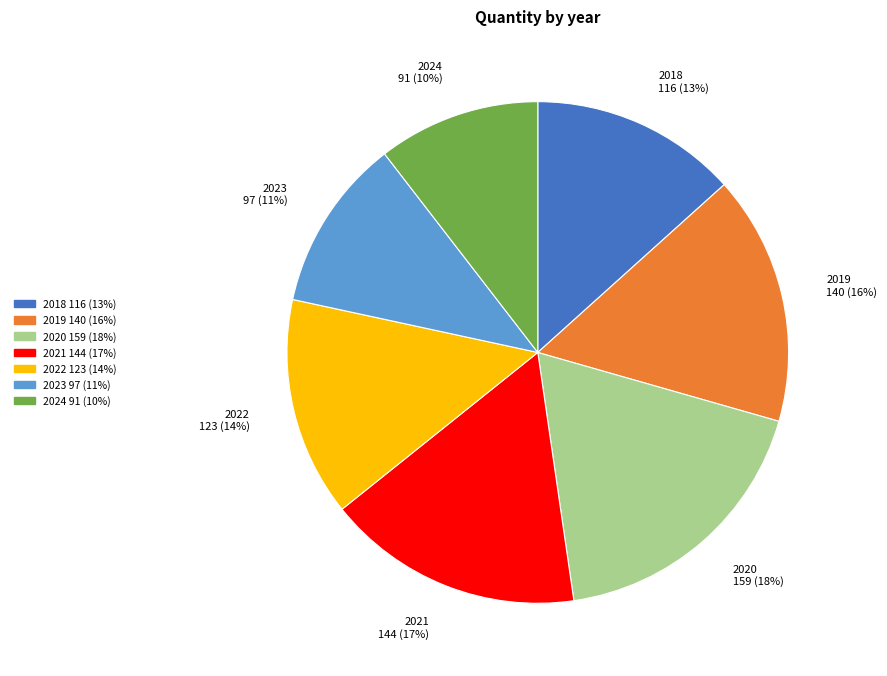

Does 2024 account for over 50% of the chart?

No